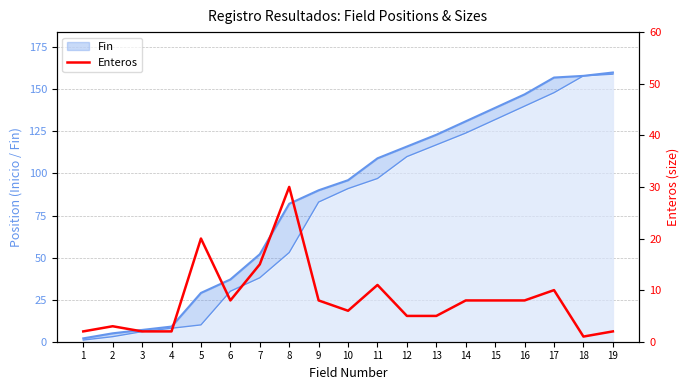

Is it true that the value at 19 is 2?

True